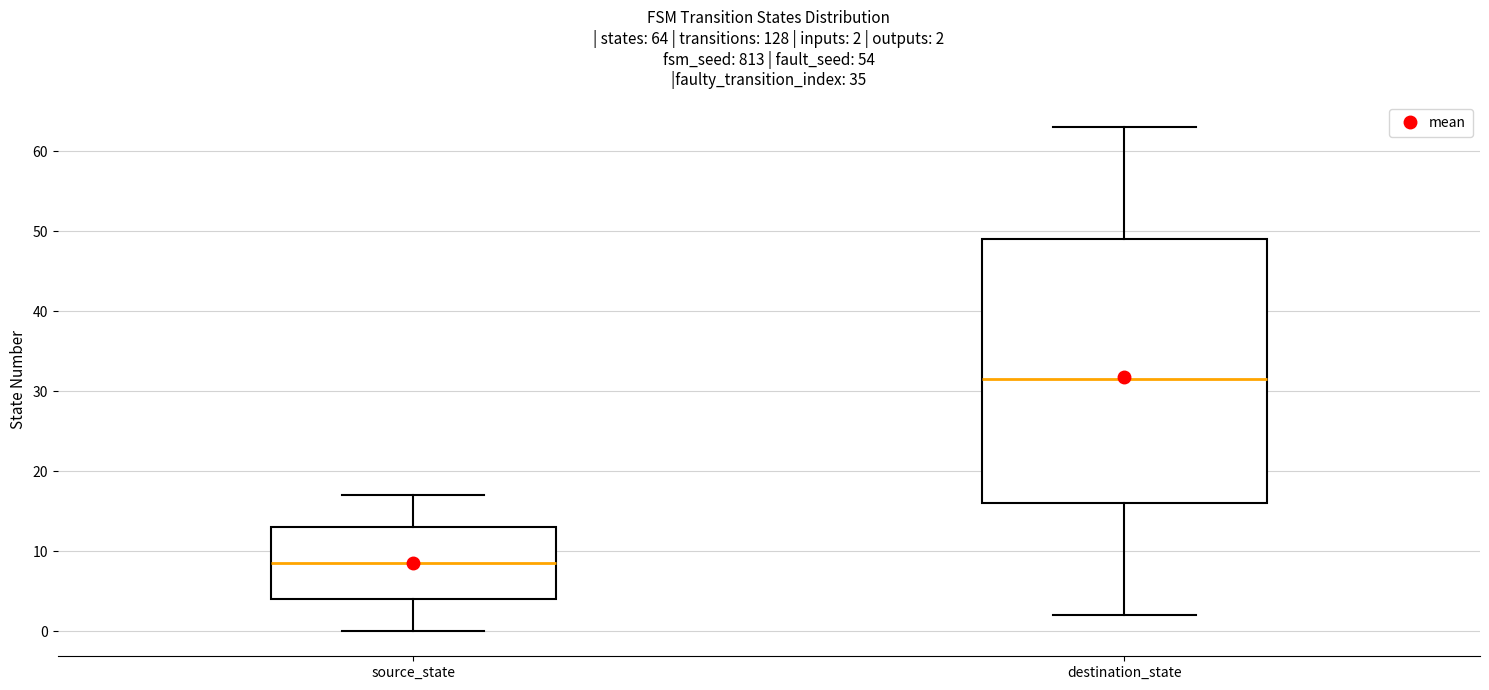

Comparing the boxes themselves (not the whiskers), which one is the tallest?

destination_state